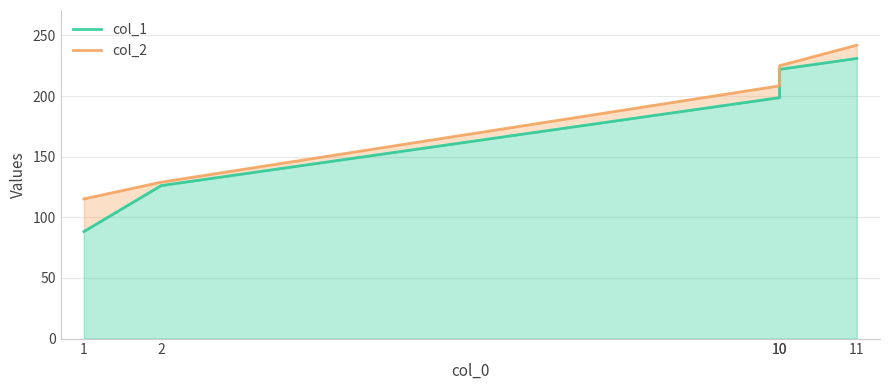

Which series has the largest range (max minus min)?

col_1